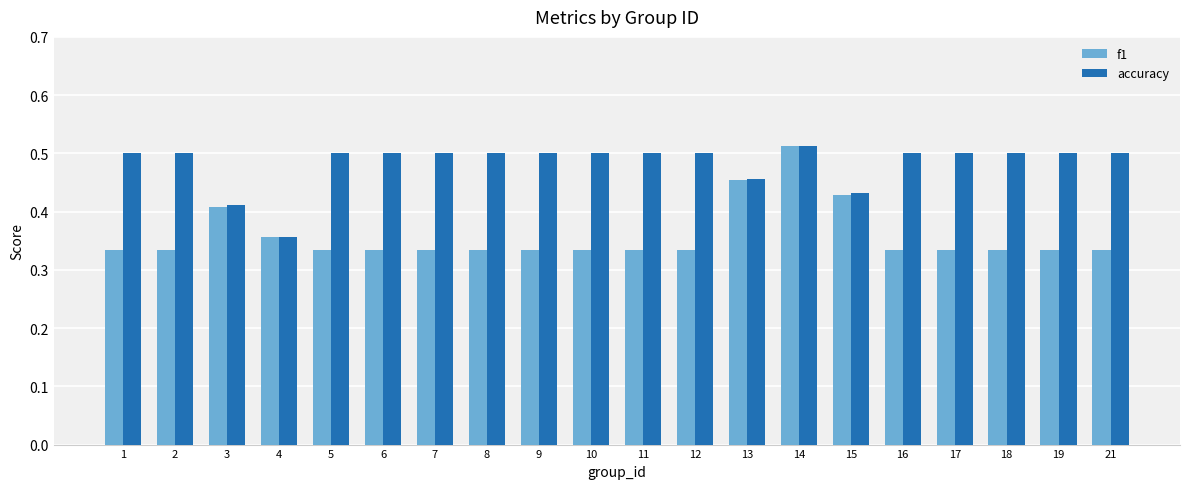

The f1 series shows 0.7 at 3. True or false?

False